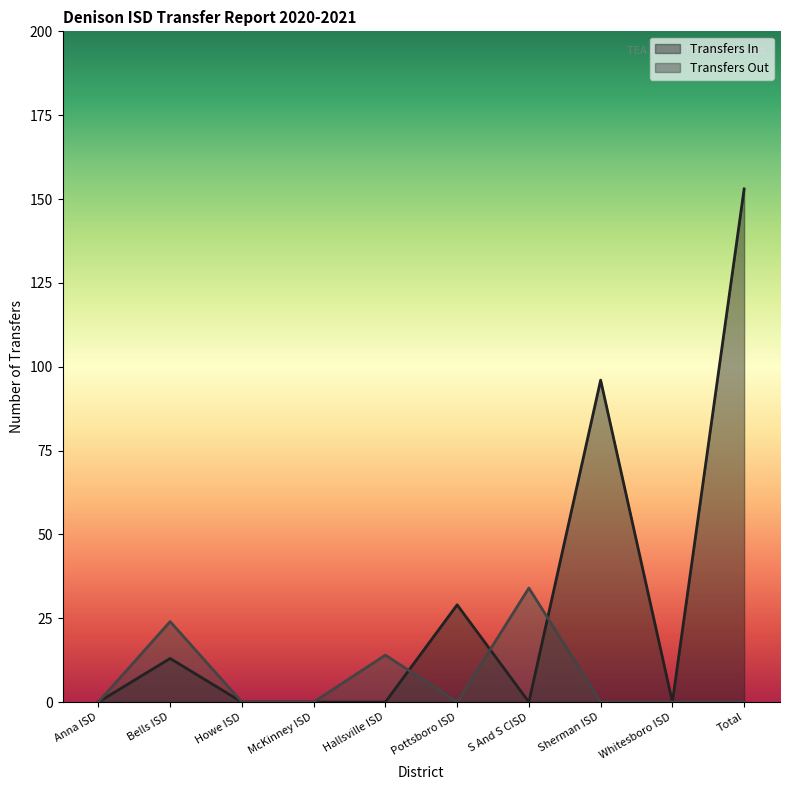

How many values in the Transfers In series exceed 0?

4